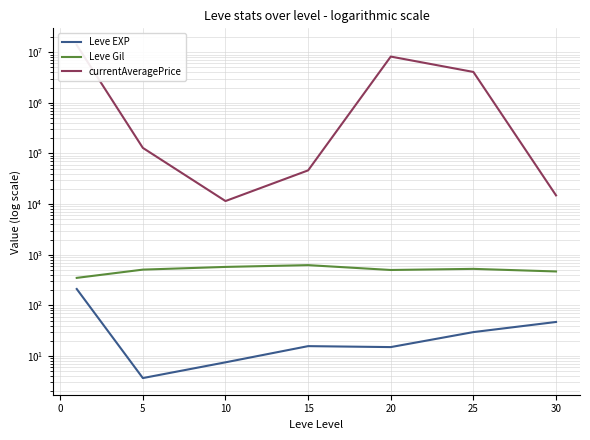

True or false: Leve EXP has more than 1 points higher than both neighbors.

False